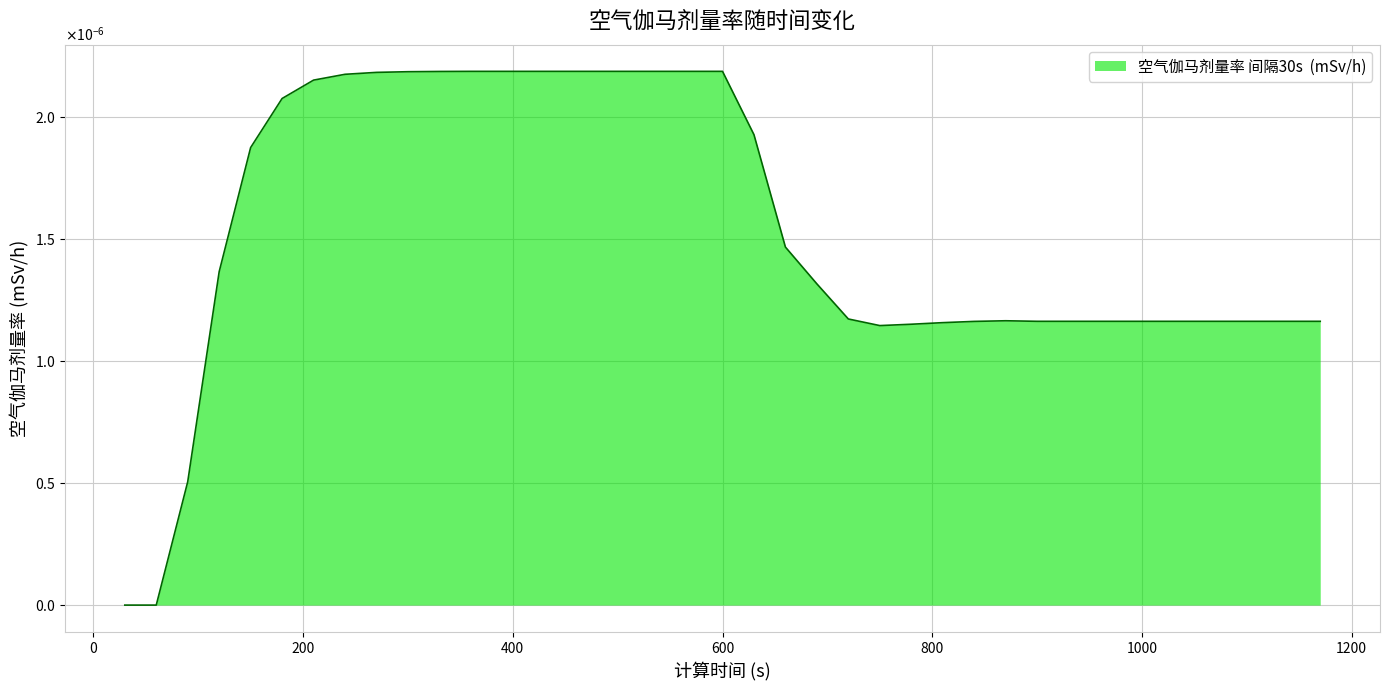

Rank the categories by value from lowest to highest.

30, 60, 90, 750, 780, 810, 840, 900, 930, 960, 990, 1020, 1050, 1080, 1110, 1140, 1170, 870, 720, 690, 120, 660, 150, 630, 180, 210, 240, 270, 300, 330, 360, 390, 420, 450, 480, 510, 540, 570, 600